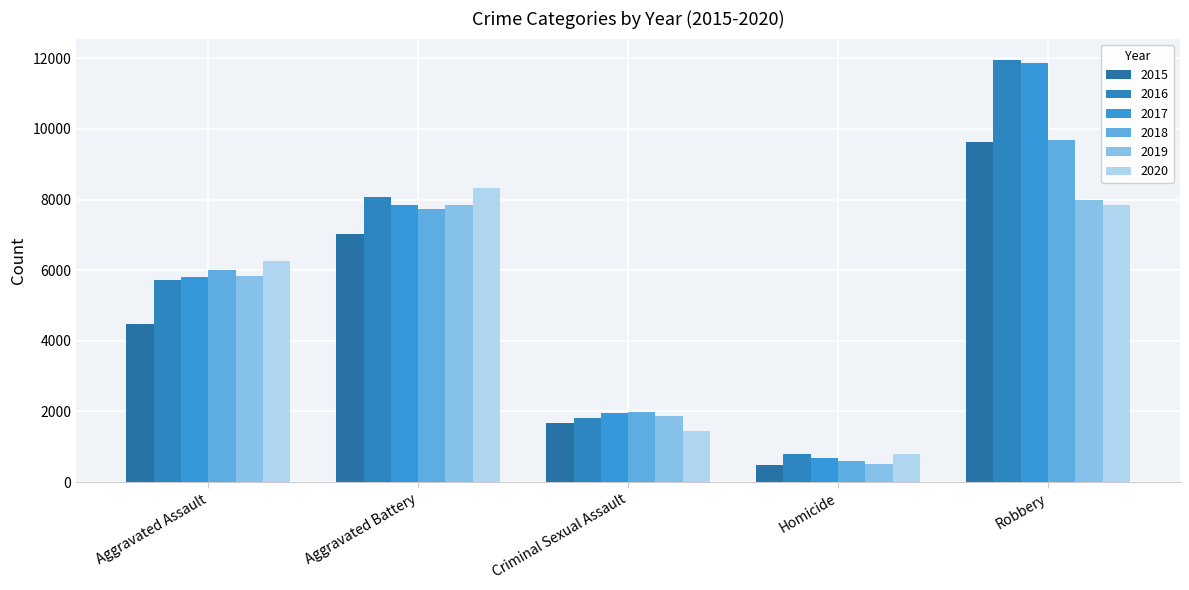

What are all the series names shown in the legend?

2015, 2016, 2017, 2018, 2019, 2020